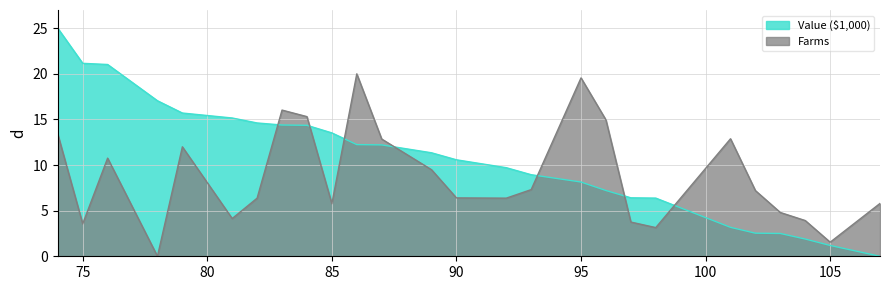

Does the chart have visible grid lines?

Yes